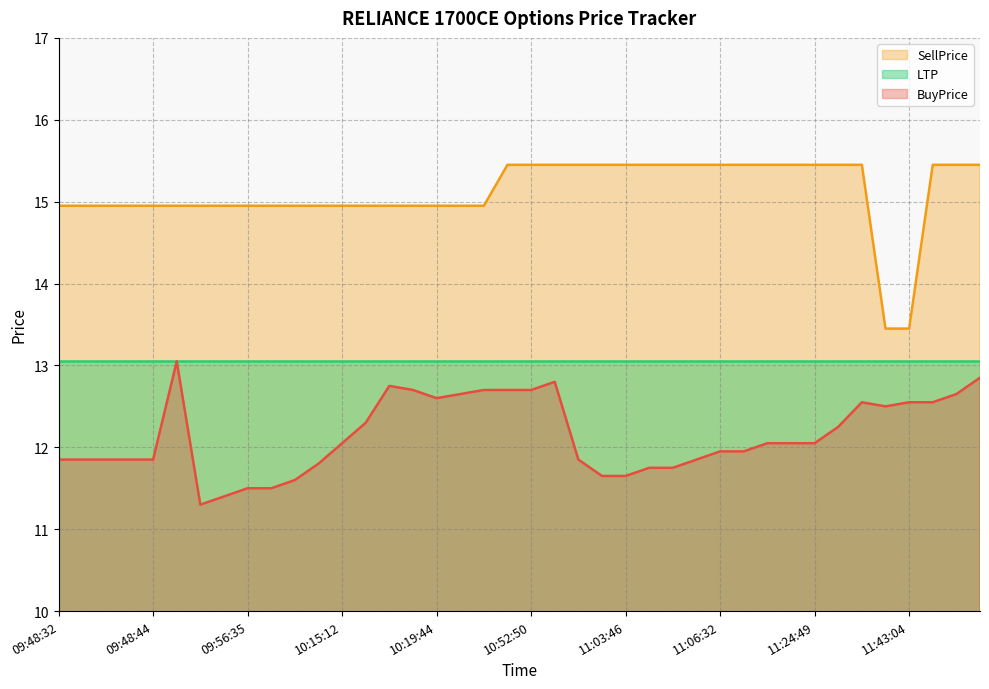

Which series has the largest total across all categories?

SellPrice